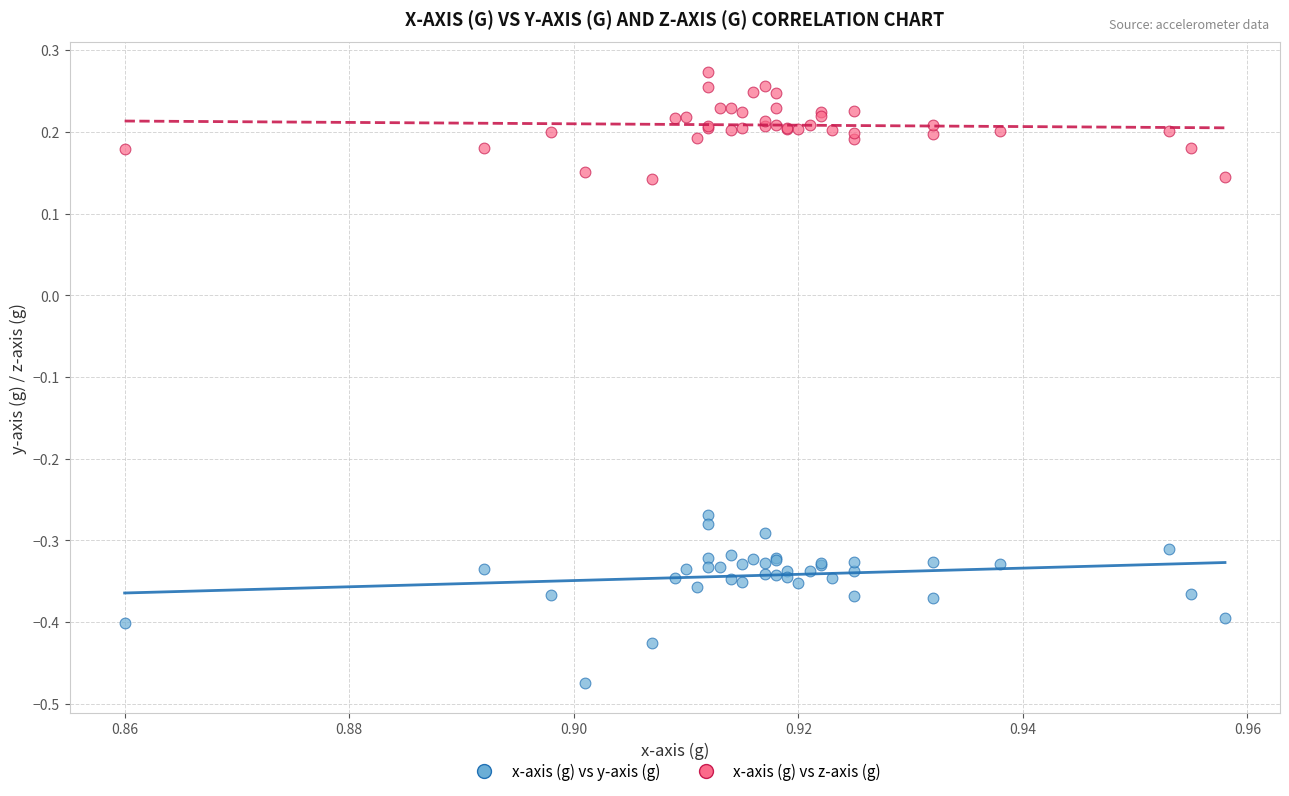

Which series contains the lowest Y value?

x-axis (g) vs y-axis (g)